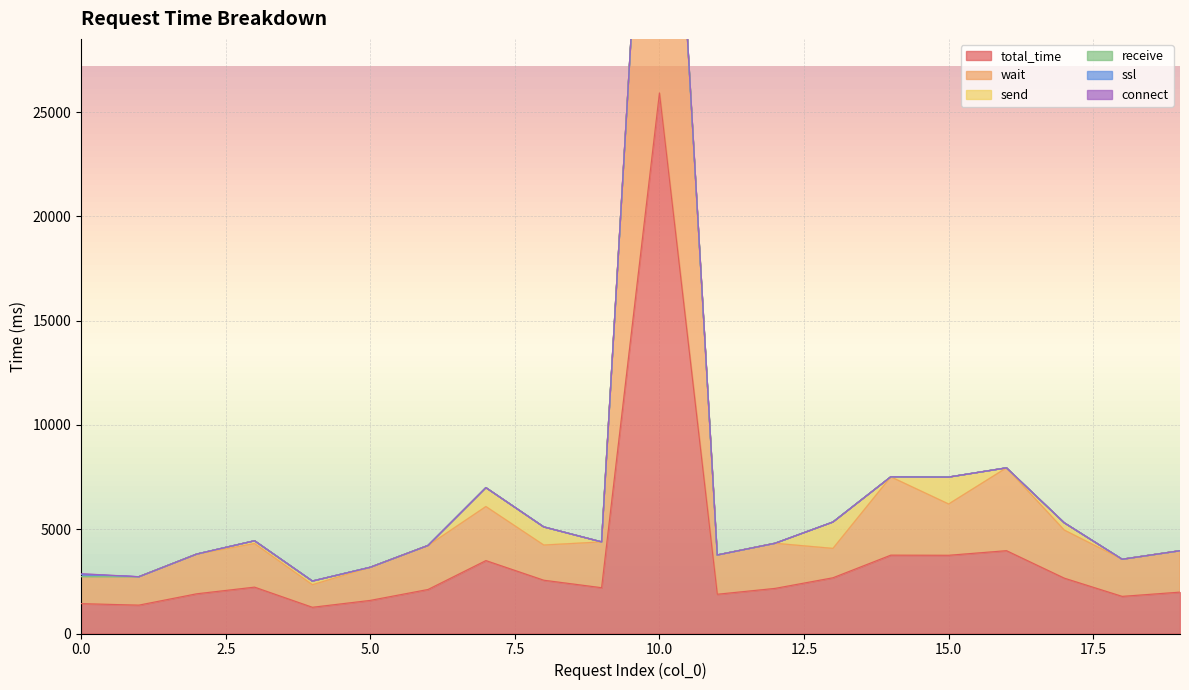

Reading left to right, list all the values displayed in this chart.

total_time: 0=1432	1=1360	2=1904	3=2223	4=1257	5=1587	6=2111	7=3496	8=2555	9=2196	10=25918	11=1882	12=2163	13=2672	14=3756	15=3750	16=3971	17=2653	18=1780	19=1984
wait: 0=1298	1=1360	2=1903	3=2090	4=1081	5=1586	6=2109	7=2591	8=1687	9=2195	10=25917	11=1882	12=2163	13=1408	14=3755	15=2459	16=3971	17=2305	18=1779	19=1983
send: 0=1	1=0	2=0	3=133	4=176	5=0	6=0	7=905	8=868	9=0	10=1	11=0	12=0	13=1264	14=0	15=1290	16=0	17=347	18=0	19=0
receive: 0=1	1=0	2=0	3=0	4=0	5=1	6=1	7=0	8=0	9=0	10=0	11=0	12=0	13=0	14=0	15=0	16=0	17=0	18=0	19=1
ssl: 0=94	1=0	2=0	3=0	4=0	5=0	6=0	7=0	8=0	9=0	10=0	11=0	12=0	13=0	14=0	15=0	16=0	17=0	18=0	19=0
connect: 0=38	1=0	2=0	3=0	4=0	5=0	6=0	7=0	8=0	9=0	10=0	11=0	12=0	13=0	14=0	15=0	16=0	17=0	18=0	19=0